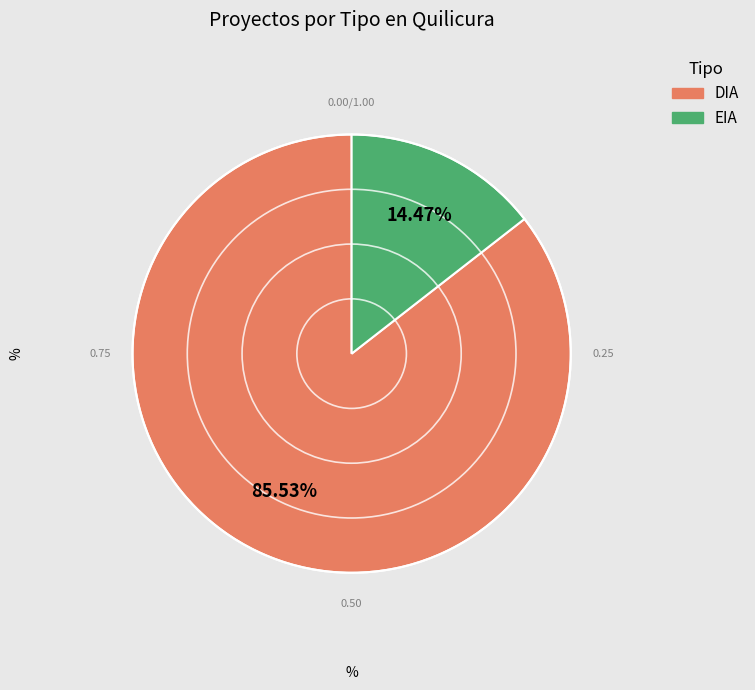

The DIA slice represents 99% of the pie. True or false?

False